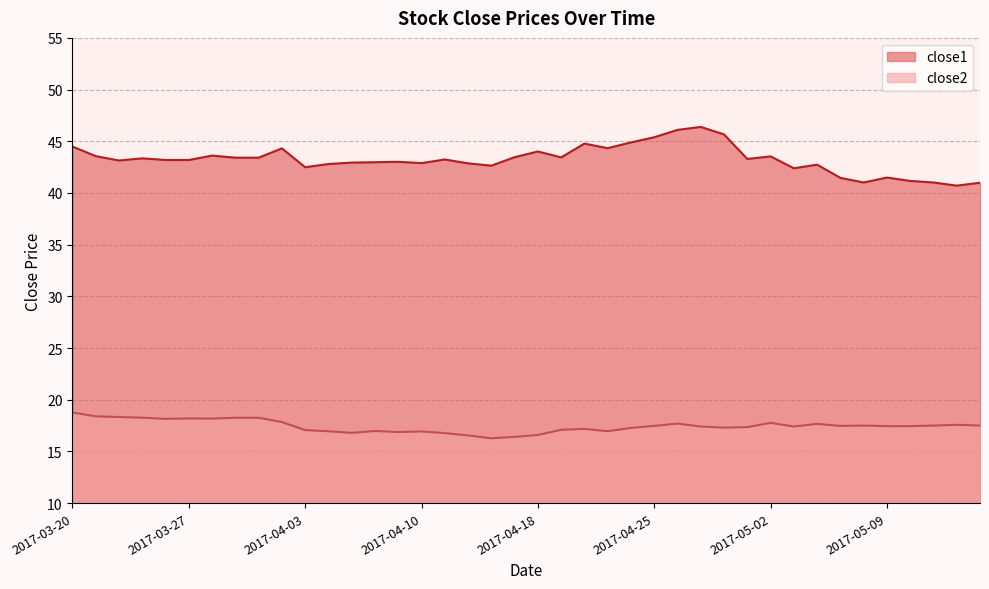

What is the label of the 33rd point from the right?

2017-03-29